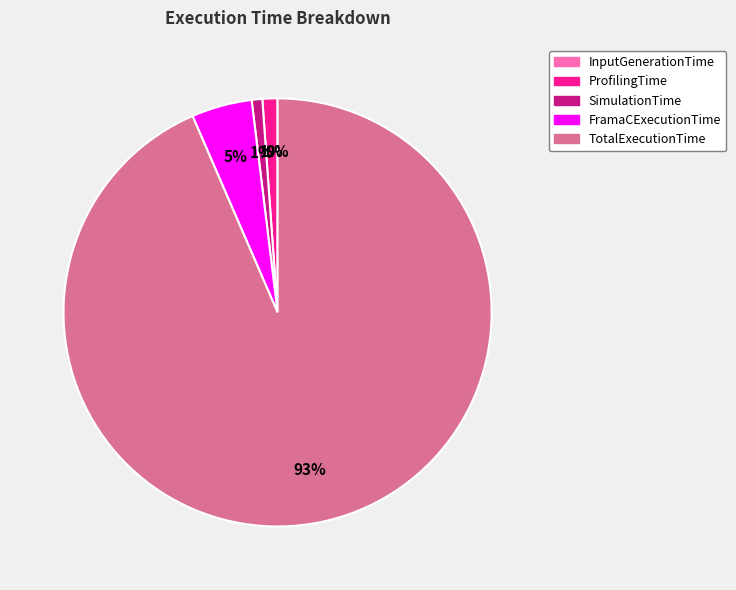

To the nearest percent, what is the difference between the largest and smallest slice percentages?

93%